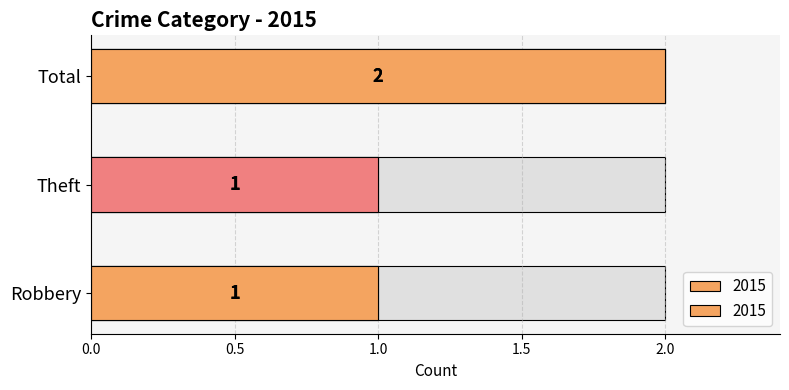

Which category has the highest value across all series?

Total